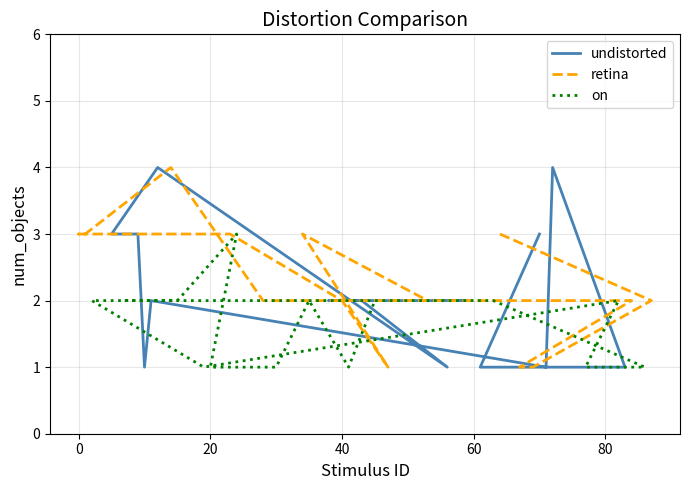

What are all the series names shown in the legend?

undistorted, retina, on